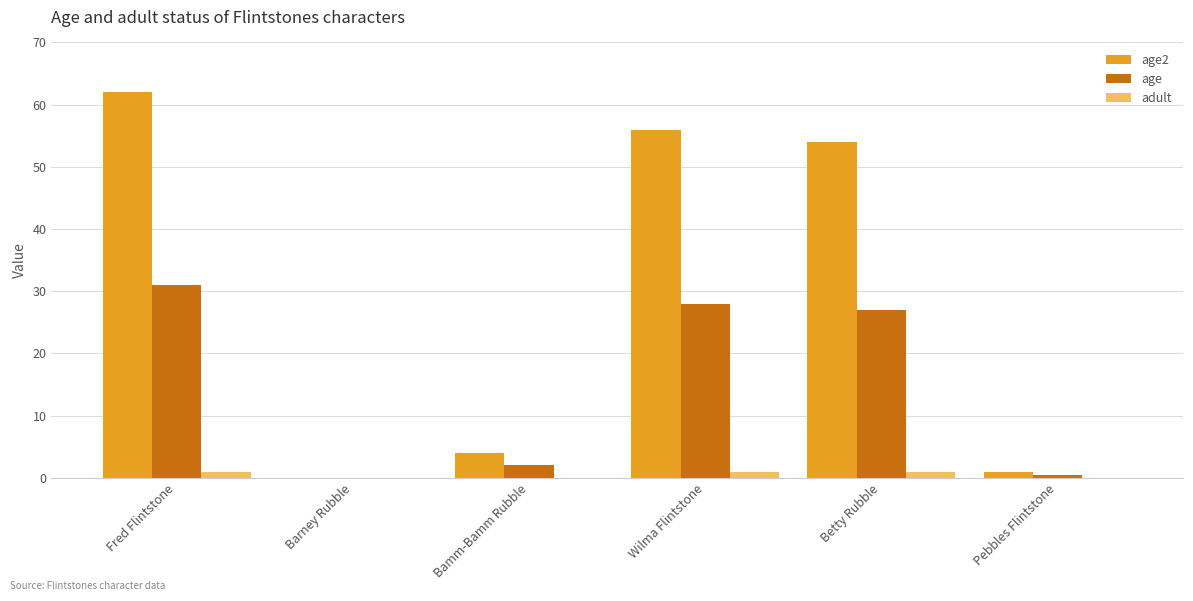

What is the sum of all age2 values?

177.0